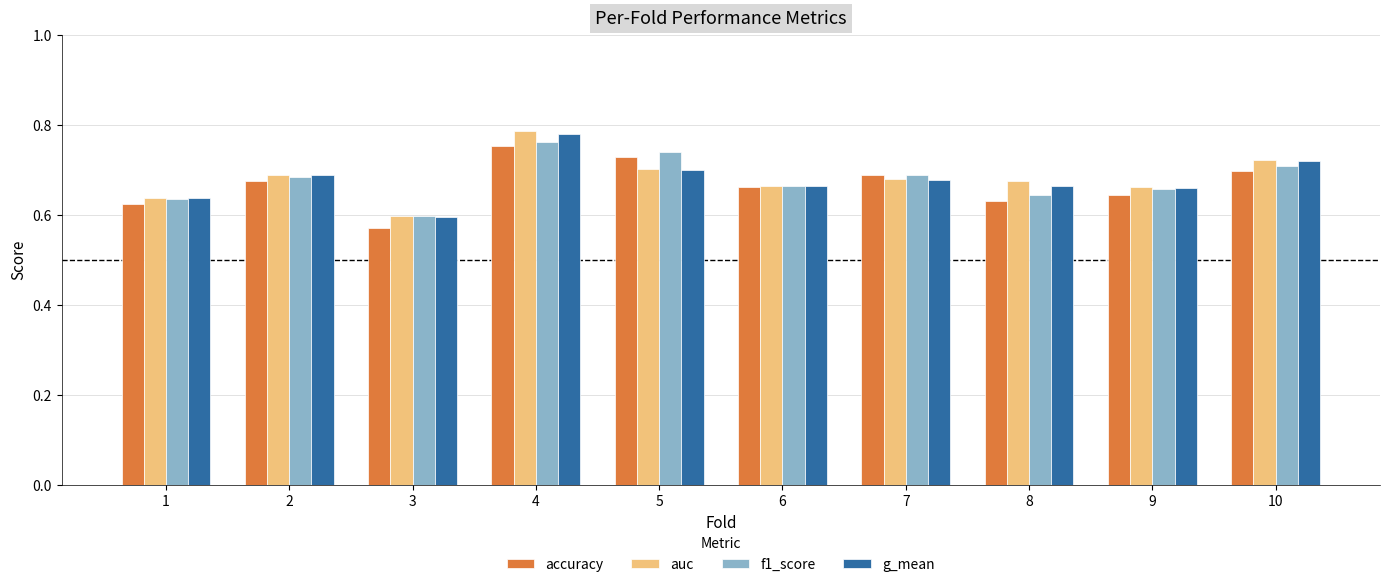

What is the sum of the f1_score values at 9 and 8?

1.3